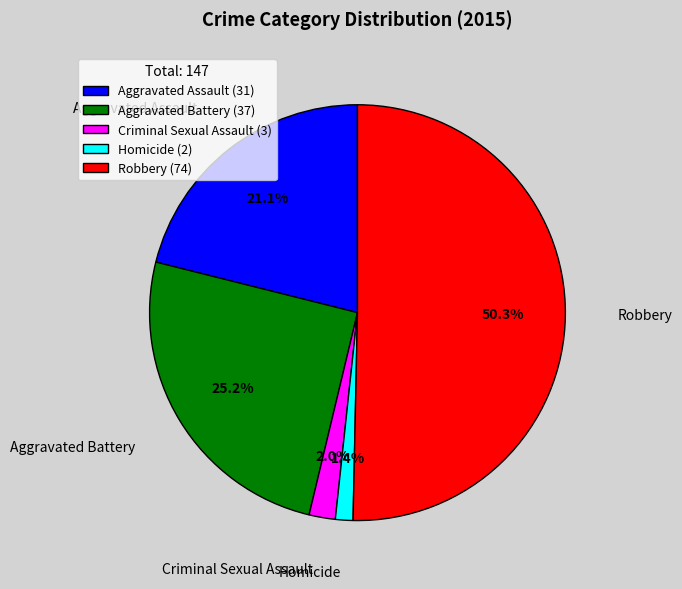

To the nearest percent, what is the average slice percentage?

20%